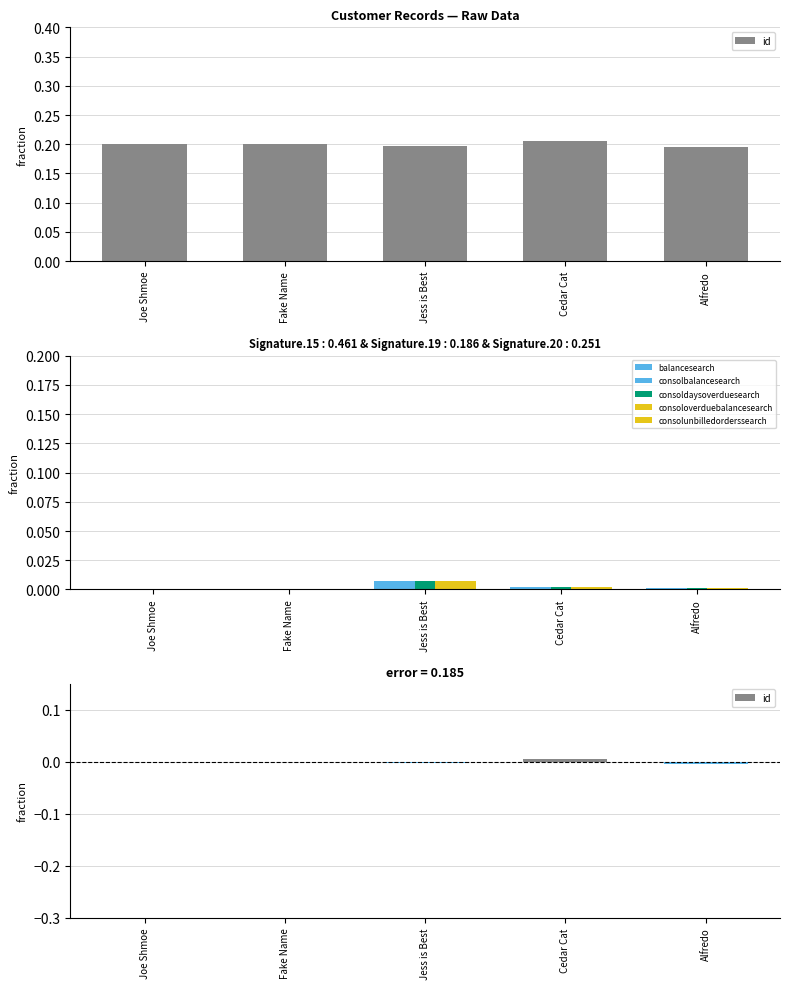

Which category has the lowest value in the consoldaysoverduesearch series?

Joe Shmoe